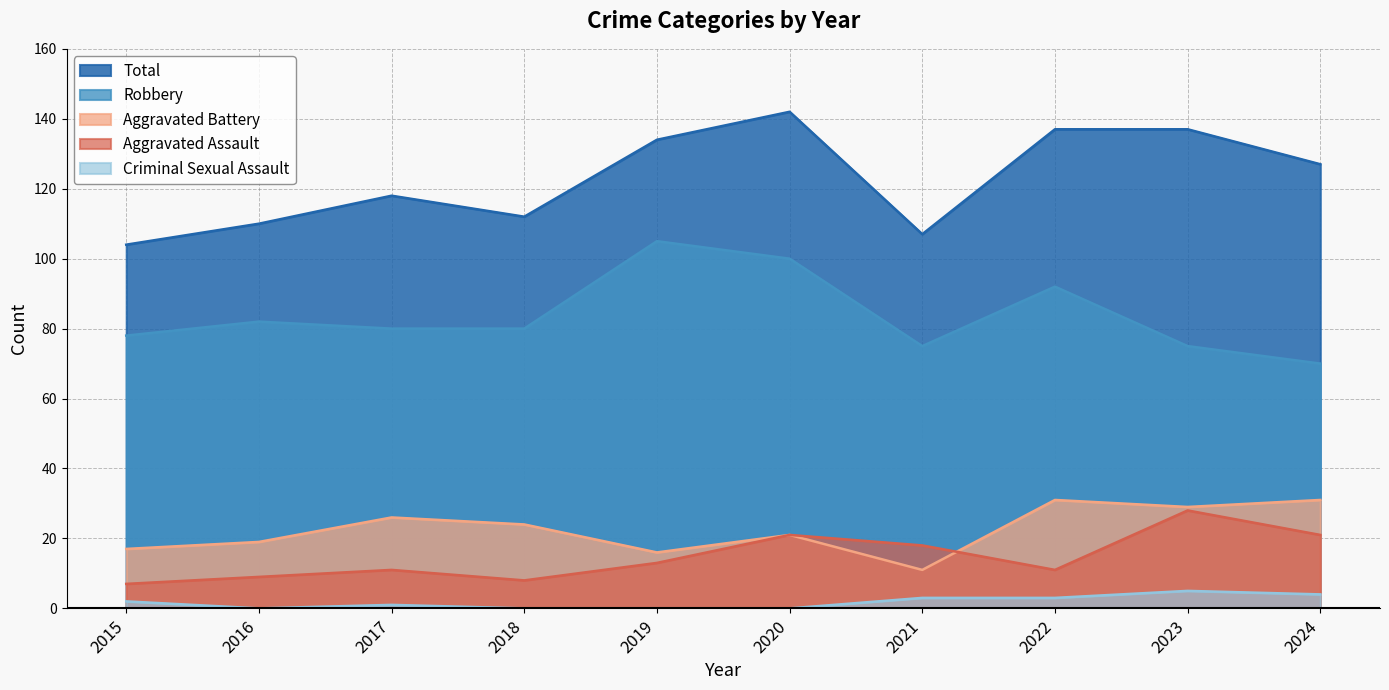

True or false: Total and Aggravated Battery cross at least once.

False